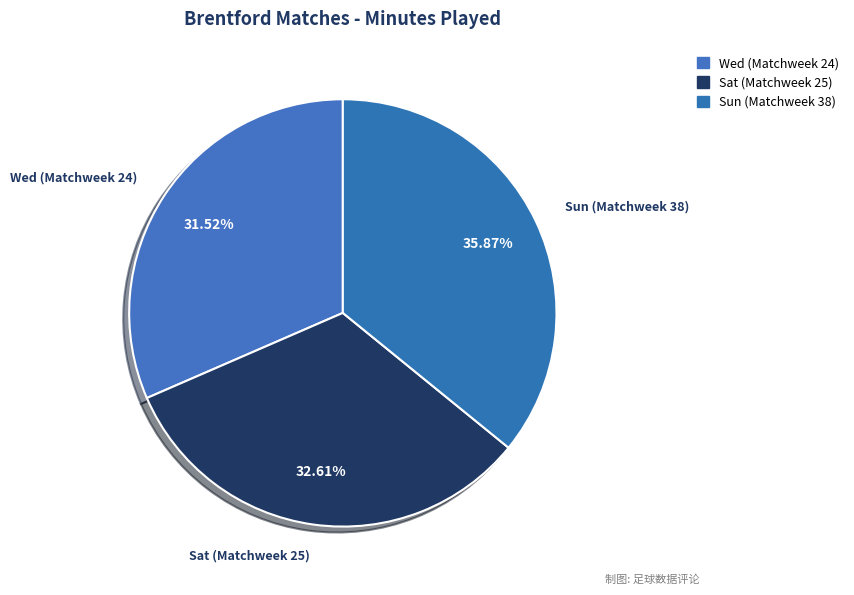

Rank the categories by value from highest to lowest.

Sun (Matchweek 38), Sat (Matchweek 25), Wed (Matchweek 24)